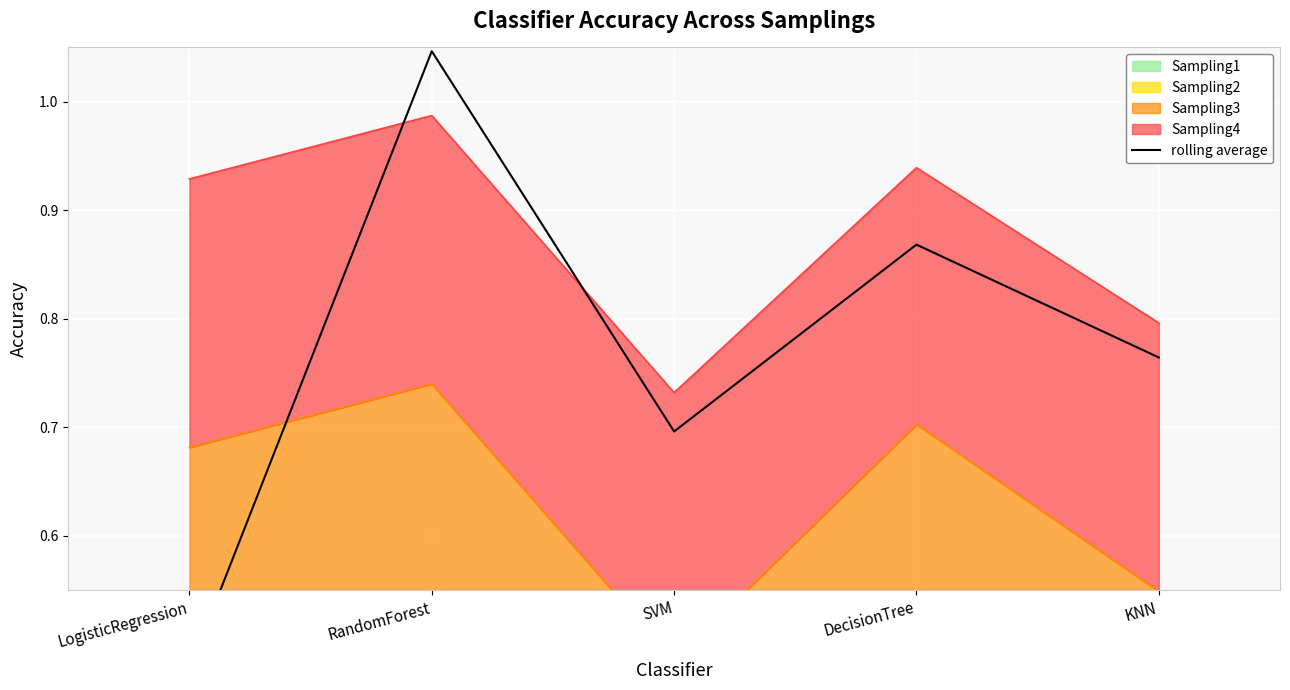

How many lines are shown in the chart?

1